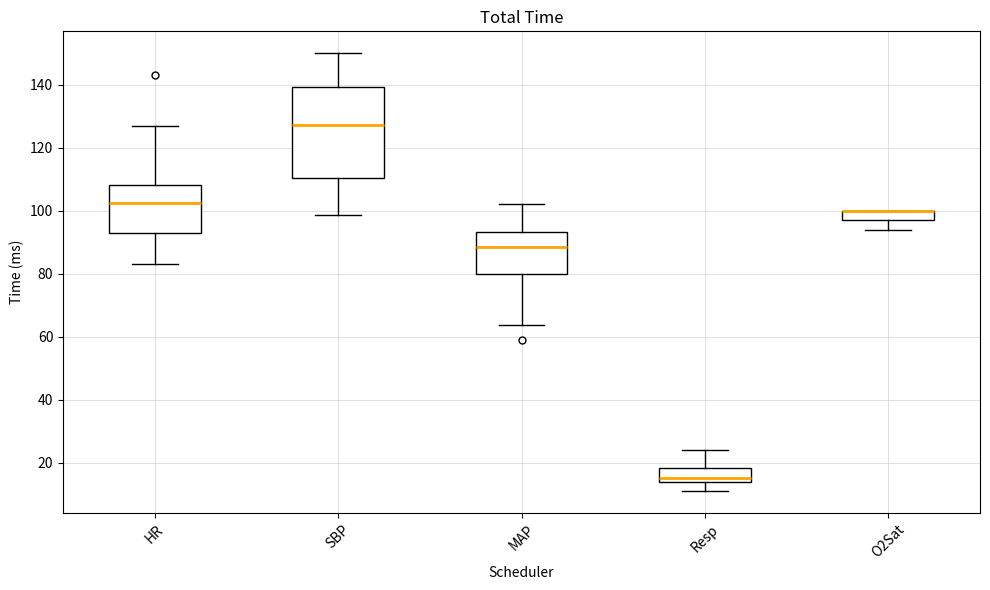

Reading left to right, read every box against the y-axis: the position of its median line, the range the box covers, and the ends of its whiskers. The values are not printed on the chart, so give them approximately, as read against the axis.

HR: median 102, box 94 to 108, whiskers 84 to 128
SBP: median 128, box 110 to 140, whiskers 98 to 150
MAP: median 88, box 80 to 94, whiskers 64 to 102
Resp: median 16, box 14 to 18, whiskers 12 to 24
O2Sat: median 100 (drawn on the box's upper edge), box 98 to 100, whiskers 94 to 100